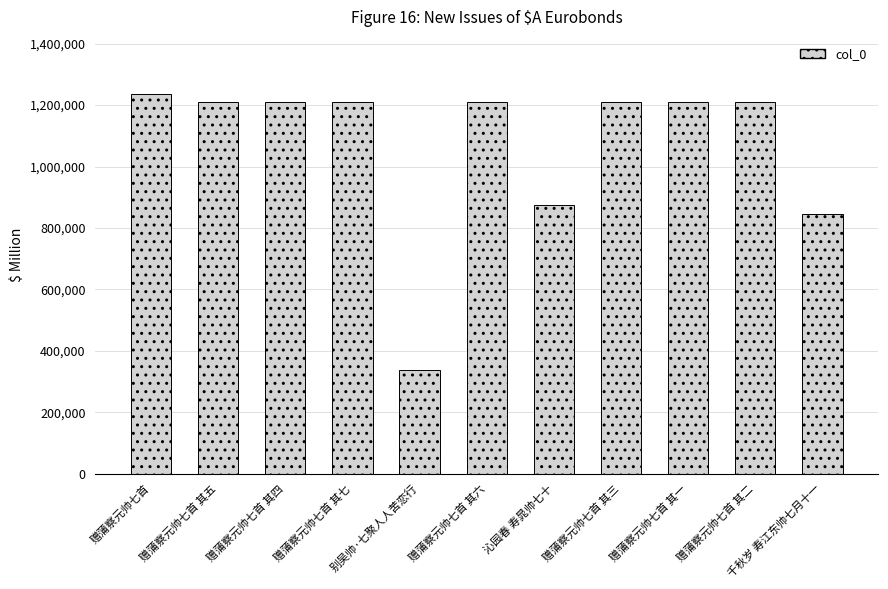

The chart shows a value of 845624 at 千秋岁 寿江东帅七月十一. True or false?

True